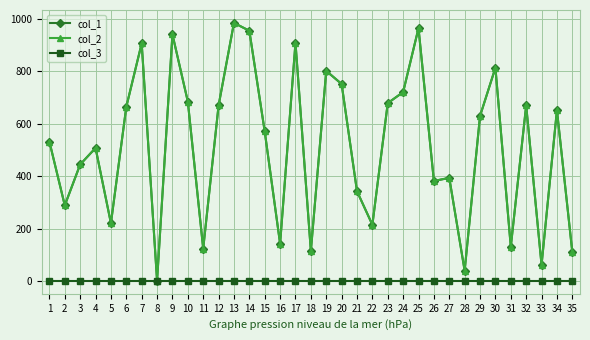

Is this an area chart (filled region under the line)?

No